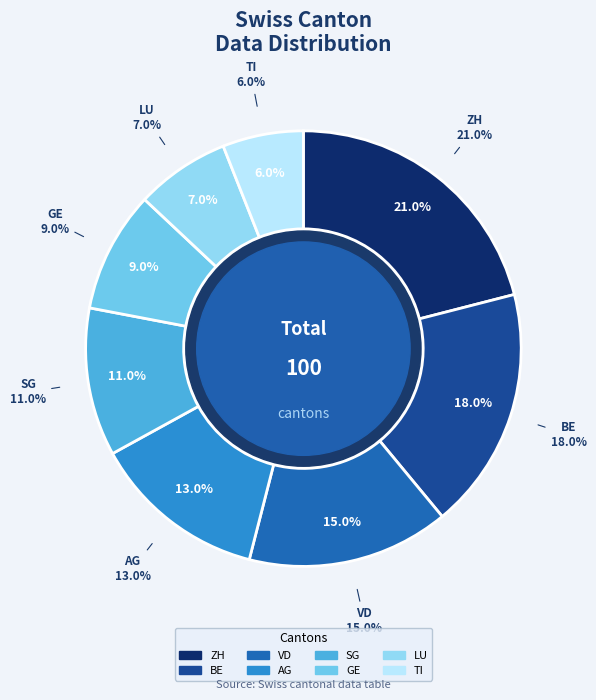

Is SG the majority of the pie?

No